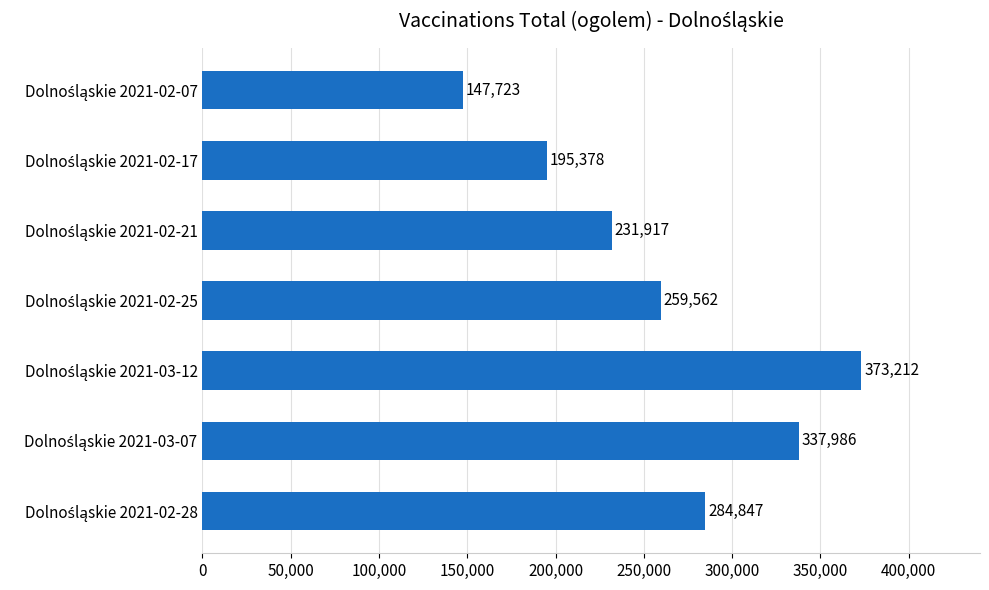

What is the sum of all values?

1830625